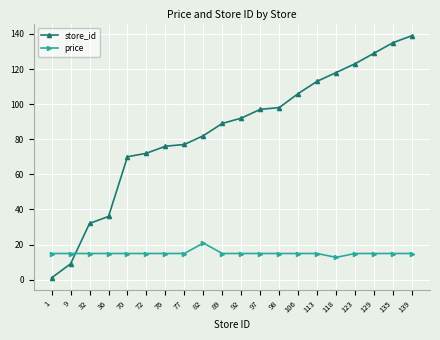

The value of store_id at 118 is 118.0. True or false?

True